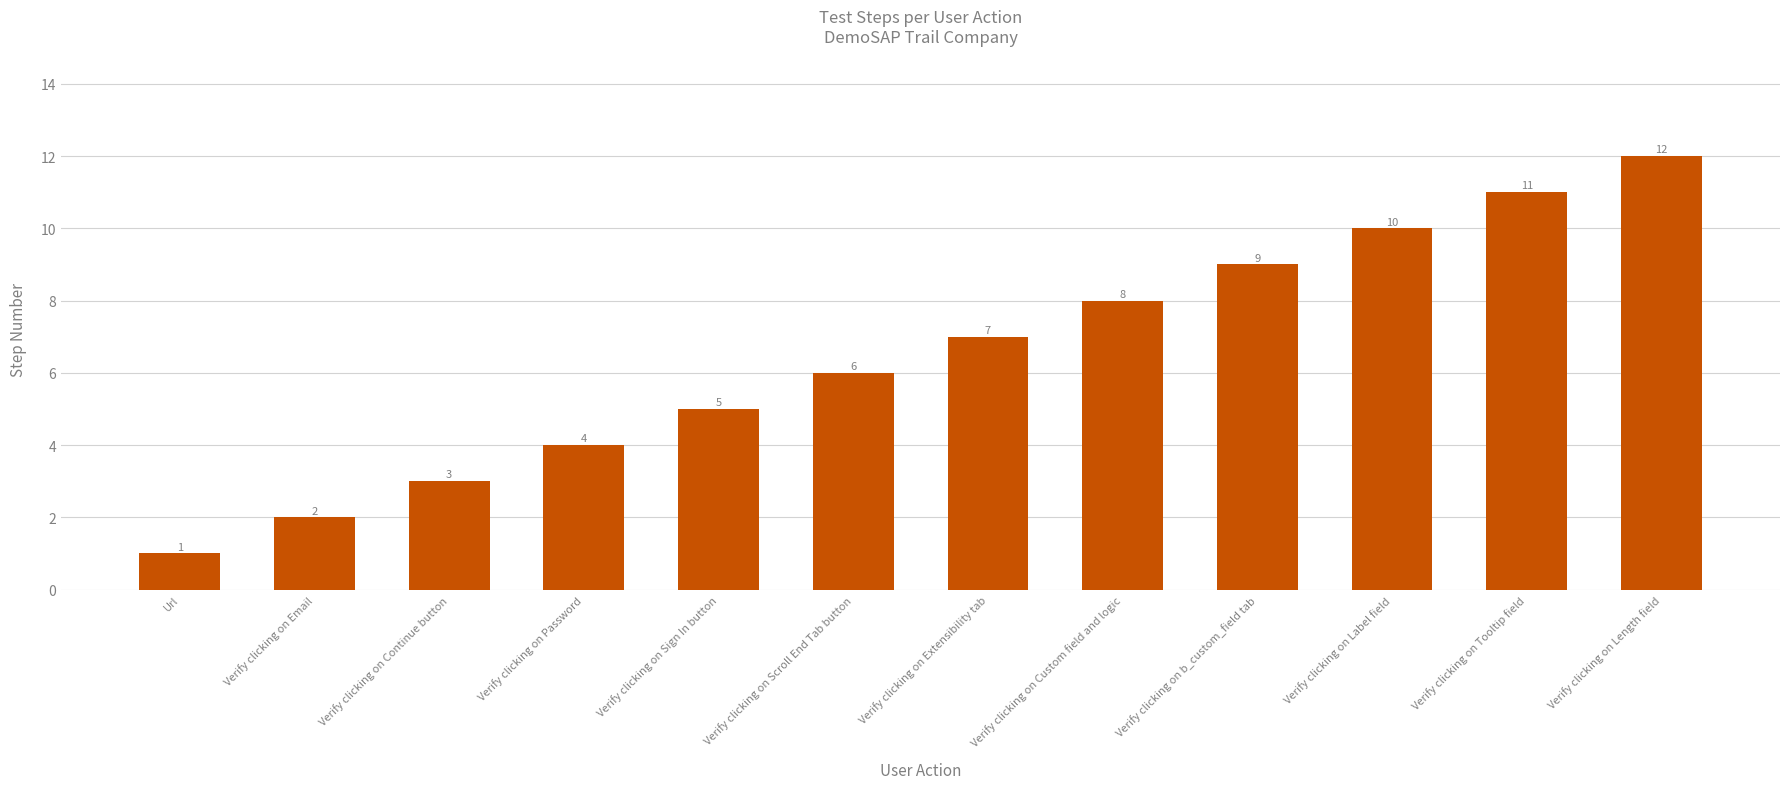

Reading left to right, list all the values displayed in this chart.

1	2	3	4	5	6	7	8	9	10	11	12